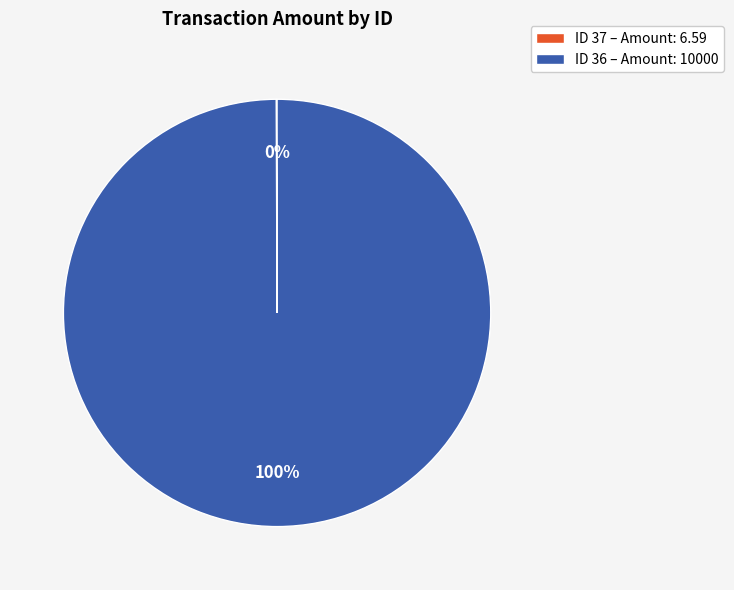

True or false: ID 36 – Amount: 10000 accounts for 100% of the total.

True